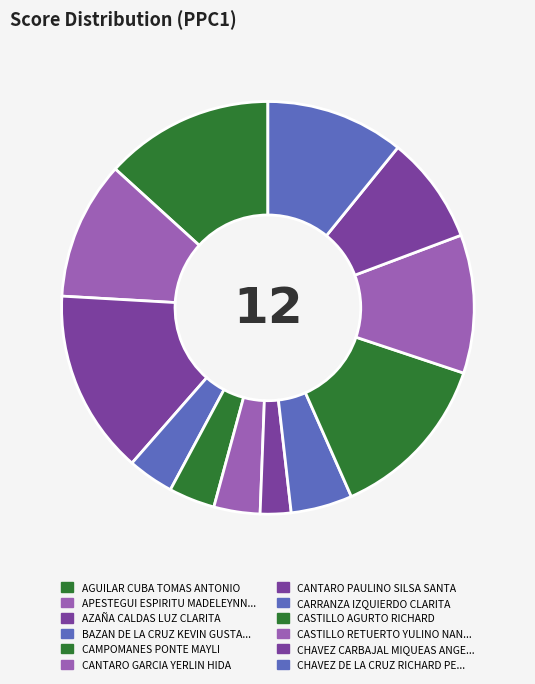

What is the smallest slice in the pie chart?

CANTARO PAULINO SILSA SANTA